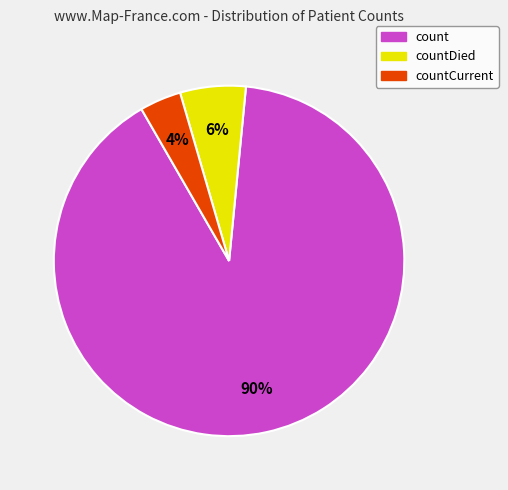

Which slice is the largest?

count